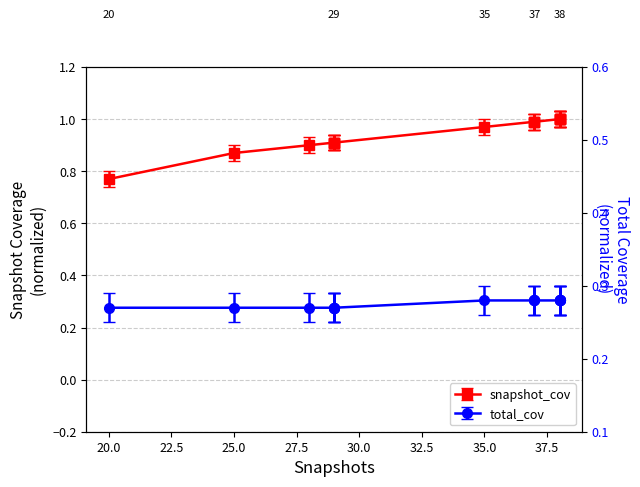

What is the difference between the highest and lowest values at 38?

0.7